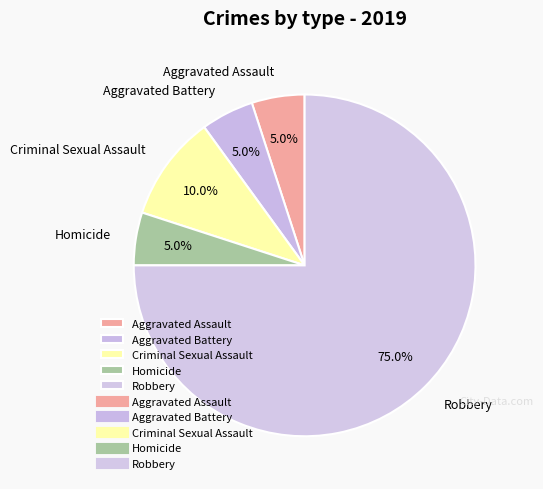

Which category accounts for the majority?

Robbery